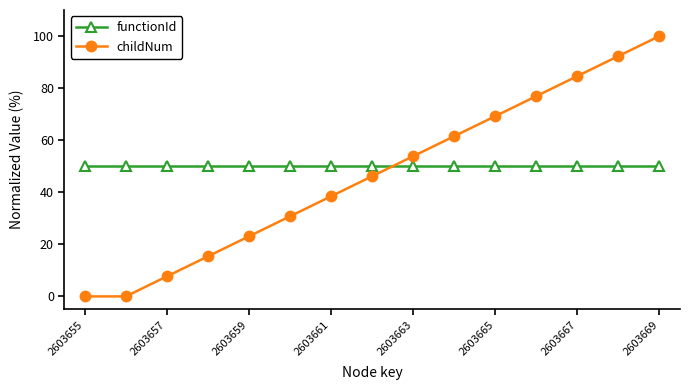

What is the value of the functionId point at the 4th from the left?

50.0